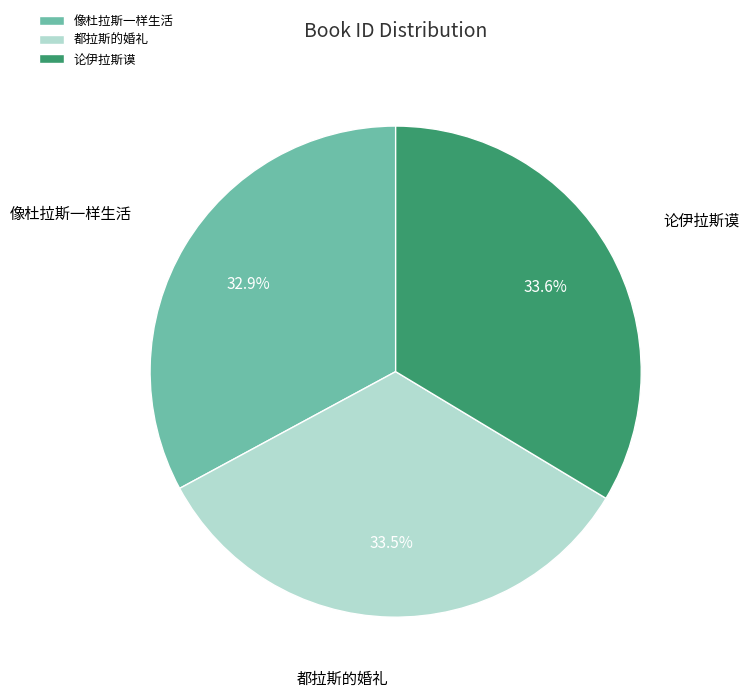

What is the smallest slice in the pie chart?

像杜拉斯一样生活